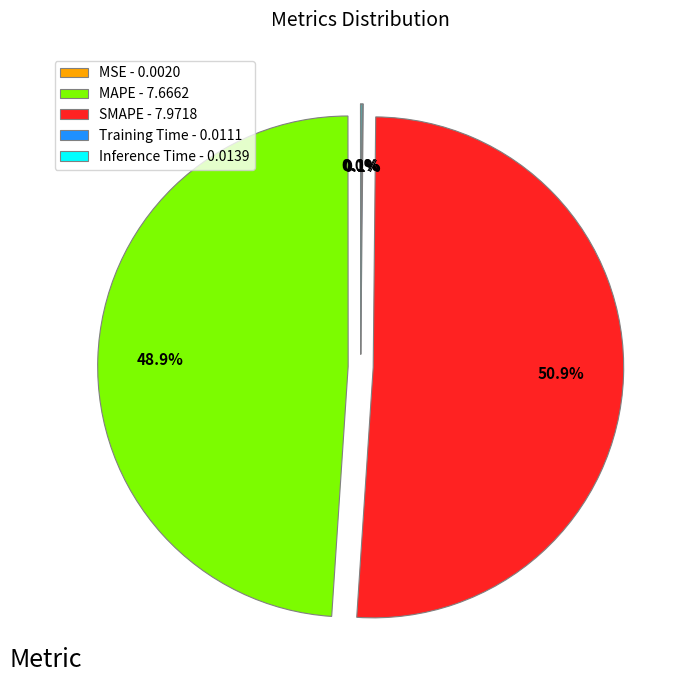

What is the ratio of the value at MAPE - 7.6662 to the value at SMAPE - 7.9718?

1.0